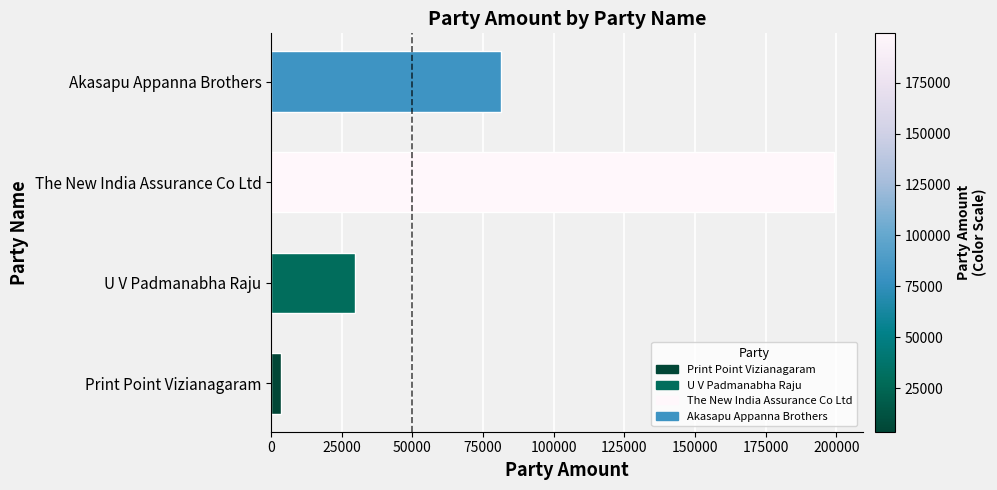

Which label corresponds to the smallest value in the chart?

Print Point Vizianagaram